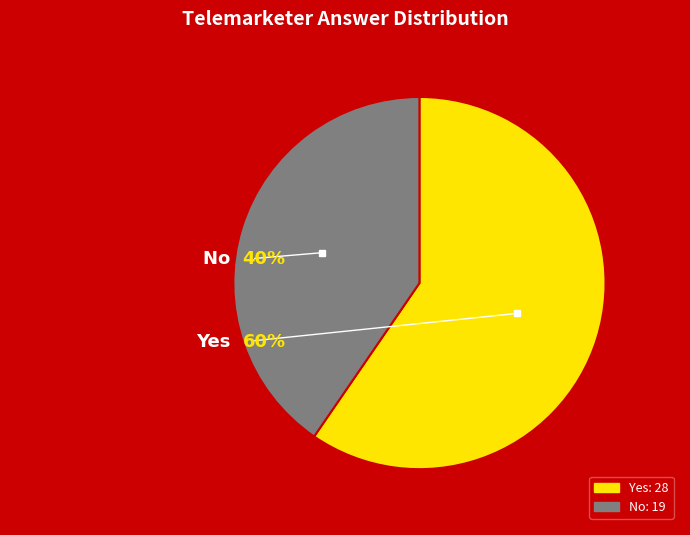

Is there any slice that represents more than half of the pie?

Yes